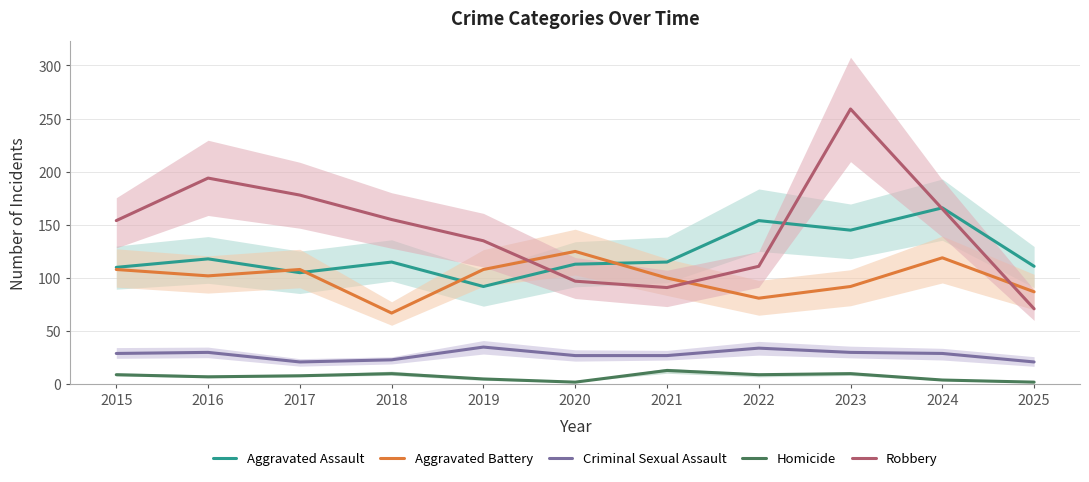

Reading right to left, transcribe all the data shown in this chart.

Aggravated Assault: 2025=111	2024=166	2023=145	2022=154	2021=115	2020=113	2019=92	2018=115	2017=105	2016=118	2015=110
Aggravated Battery: 2025=87	2024=119	2023=92	2022=81	2021=100	2020=125	2019=108	2018=67	2017=108	2016=102	2015=108
Criminal Sexual Assault: 2025=21	2024=29	2023=30	2022=34	2021=27	2020=27	2019=35	2018=23	2017=21	2016=30	2015=29
Homicide: 2025=2	2024=4	2023=10	2022=9	2021=13	2020=2	2019=5	2018=10	2017=8	2016=7	2015=9
Robbery: 2025=71	2024=165	2023=259	2022=111	2021=91	2020=97	2019=135	2018=155	2017=178	2016=194	2015=154